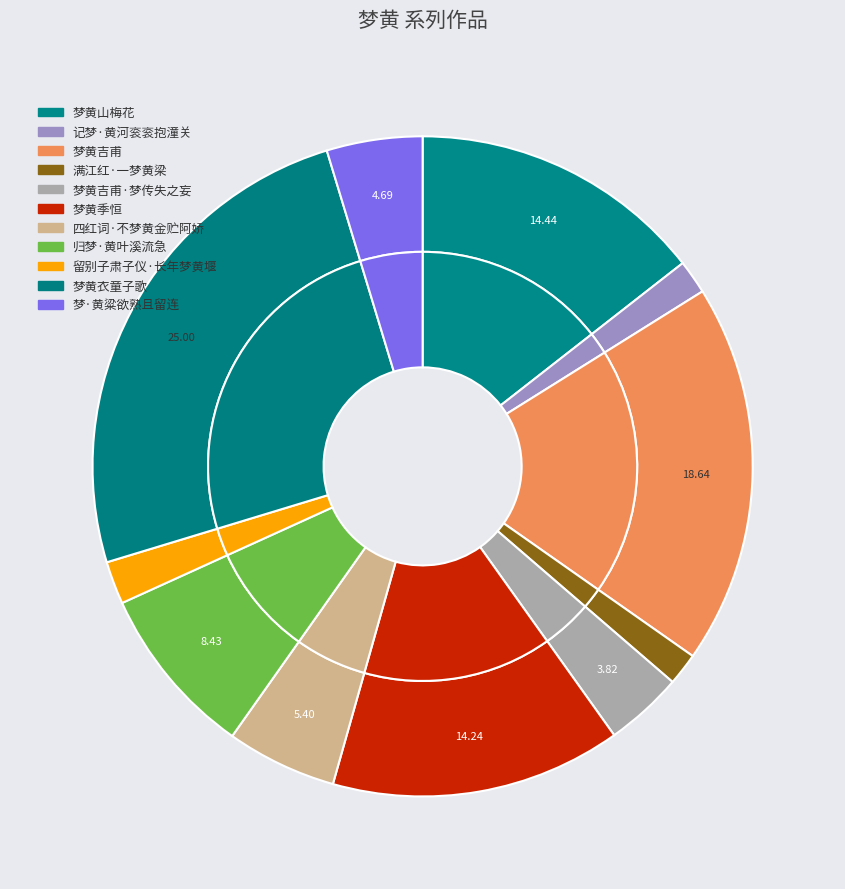

Does 梦黄吉甫·梦传失之妄 represent more than half of the total?

No